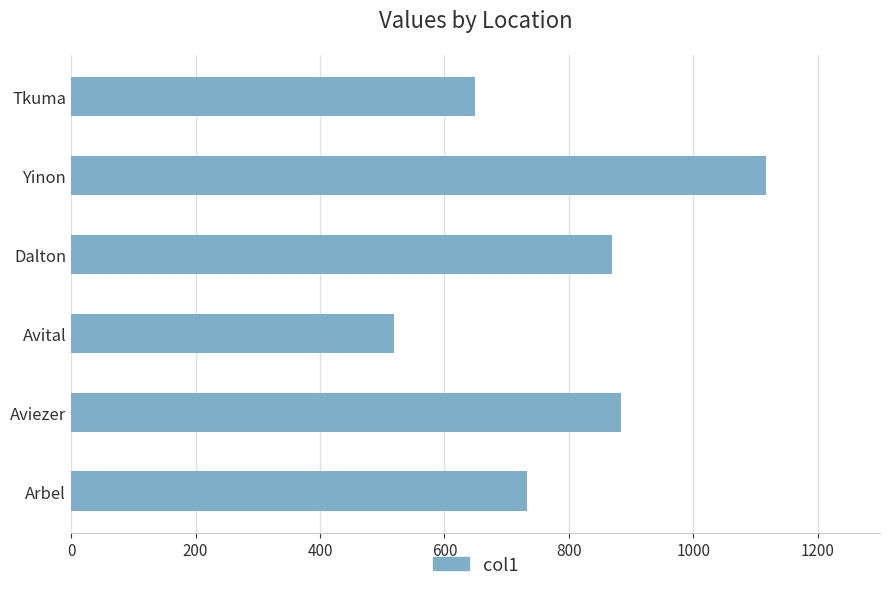

At which label is the value closest to 817?

Dalton